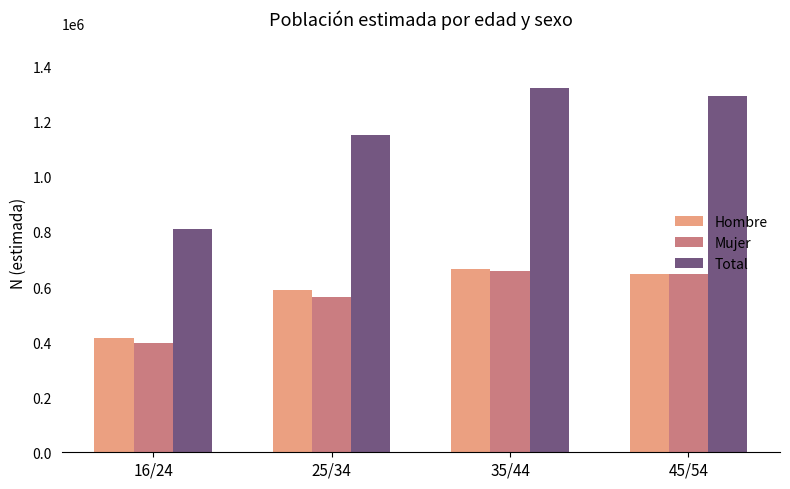

What is the label of the 2nd bar from the left?

25/34